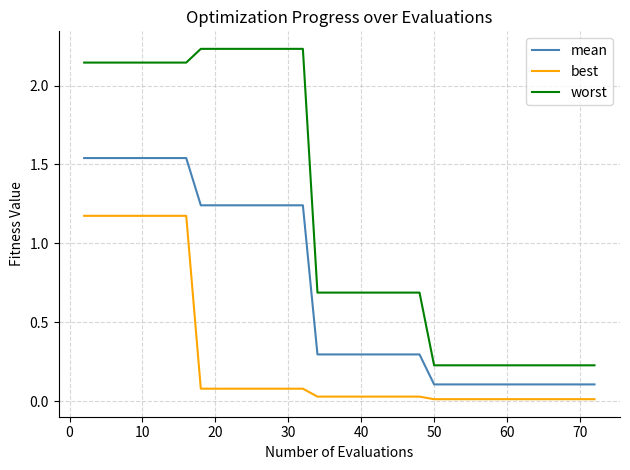

Which series has the largest total across all categories?

worst